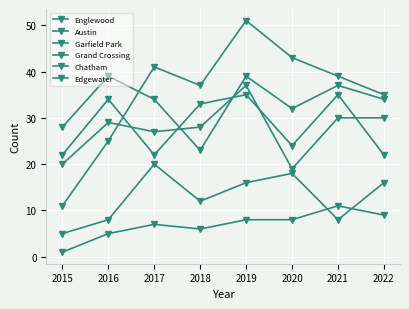

What is the value of the Austin point at the 7th from the left?

35